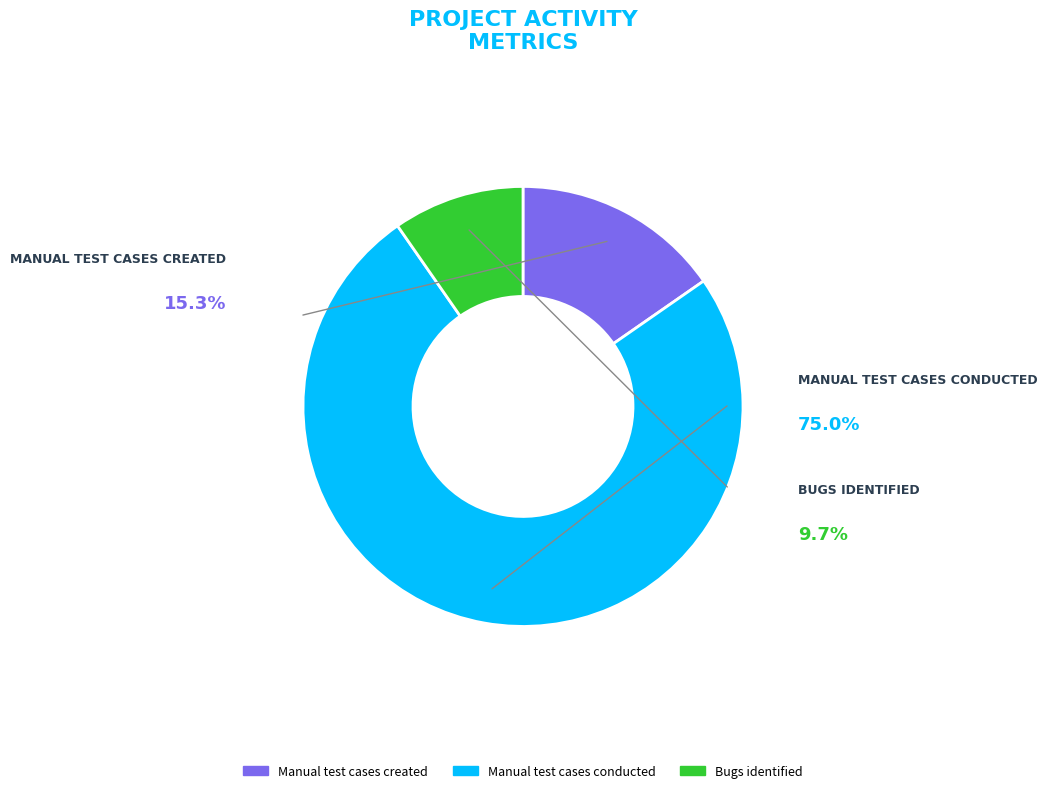

To the nearest percent, what is the average slice percentage?

33%